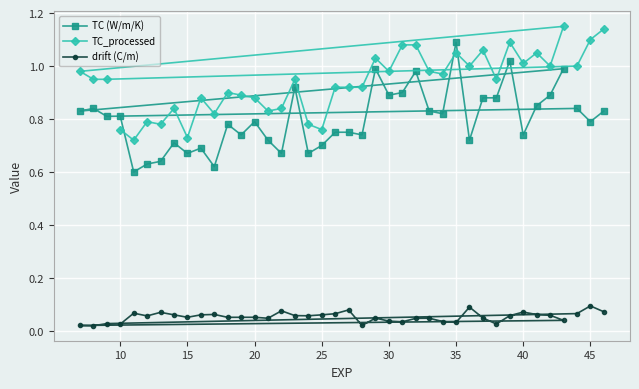

Which series has the largest range (max minus min)?

TC (W/m/K)